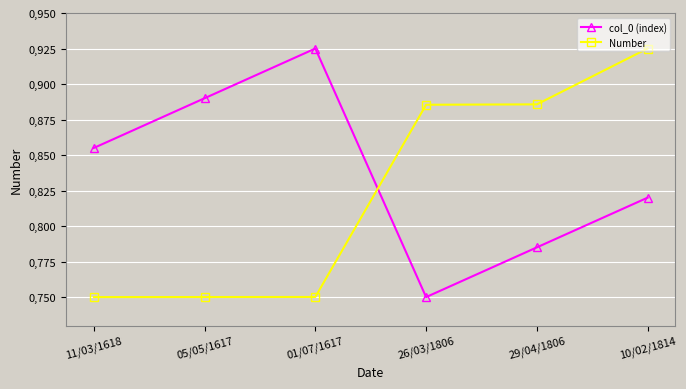

True or false: col_0 (index) has a value of 0.9 at 05/05/1617.

True